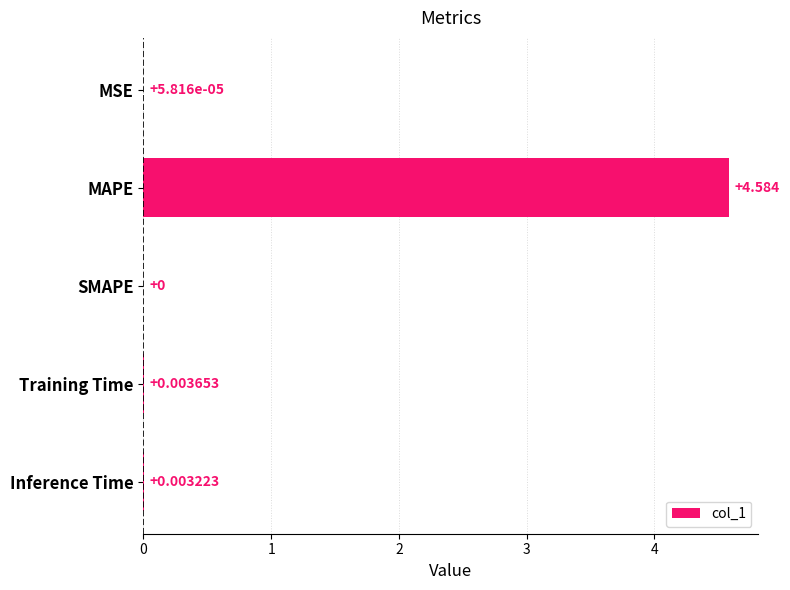

Between MSE and SMAPE, which is larger?

MSE